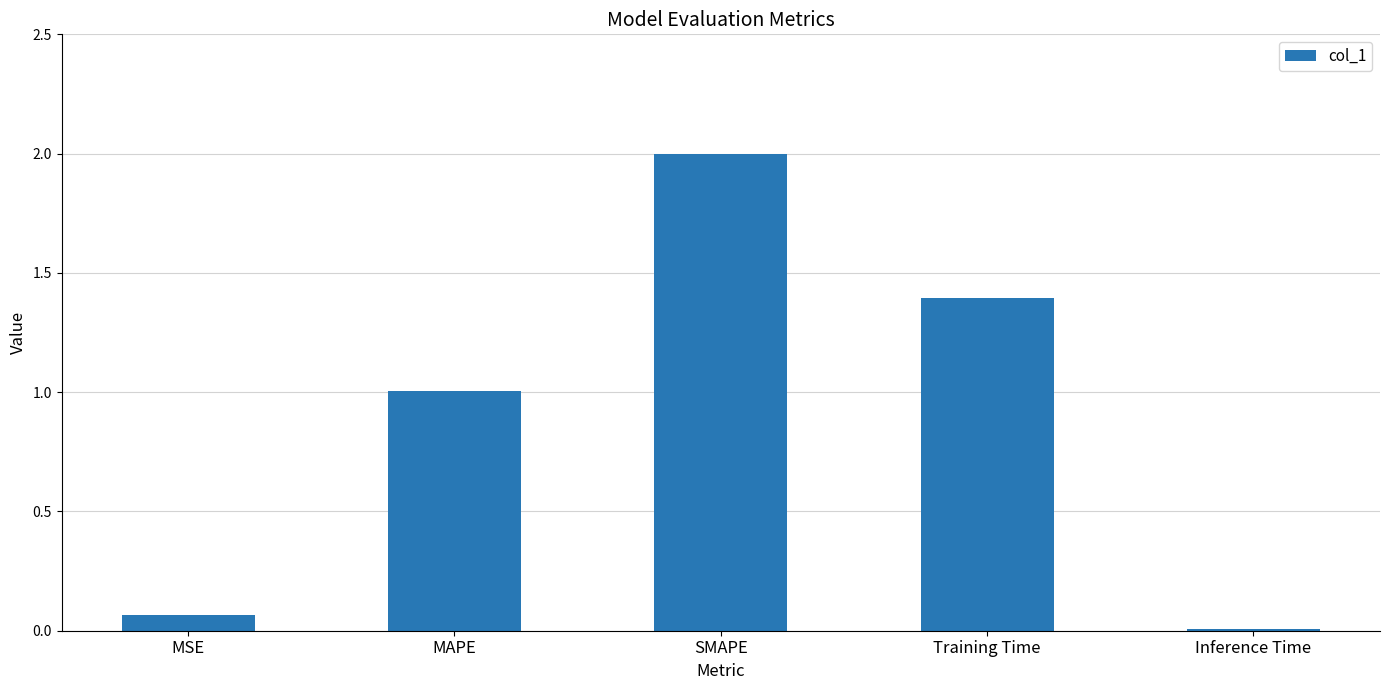

Count the number of categories in the chart.

5